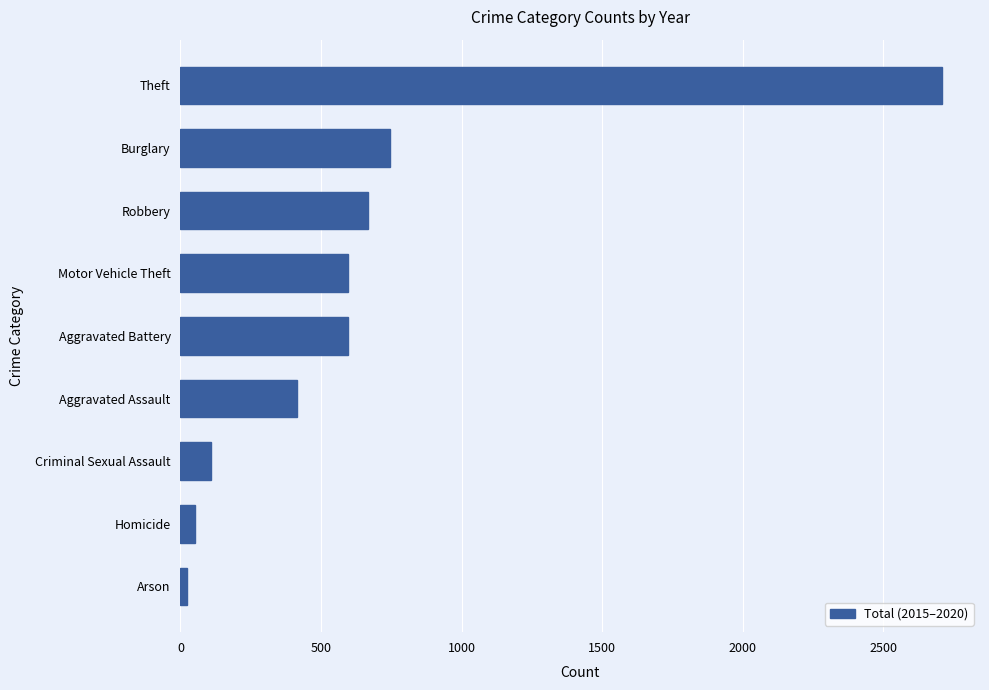

Where is the data nearest to the value 1367?

Burglary